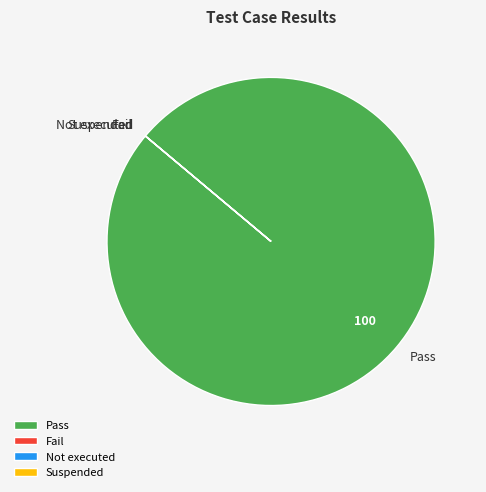

What is the largest slice in the pie chart?

Pass